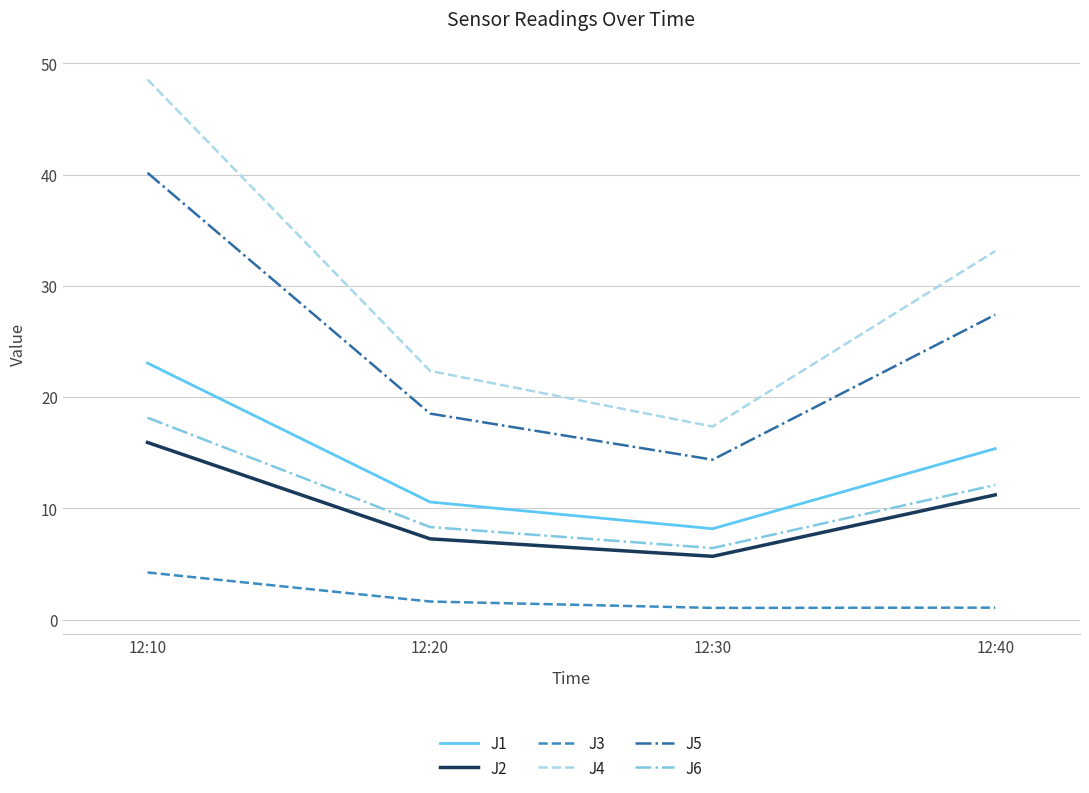

Rank the categories by J4 value from highest to lowest.

12:10, 12:40, 12:20, 12:30